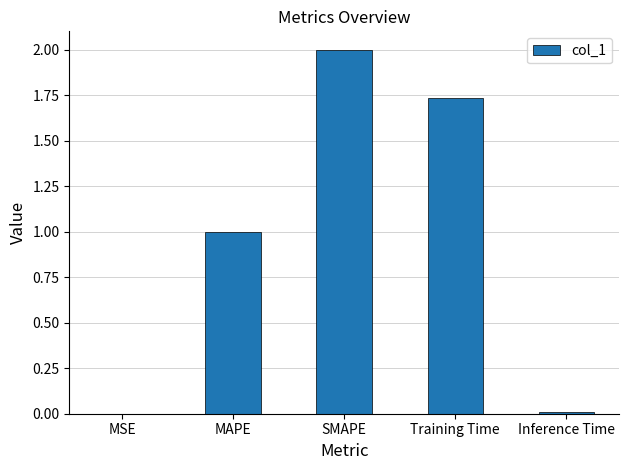

Which category has the highest value across all series?

SMAPE